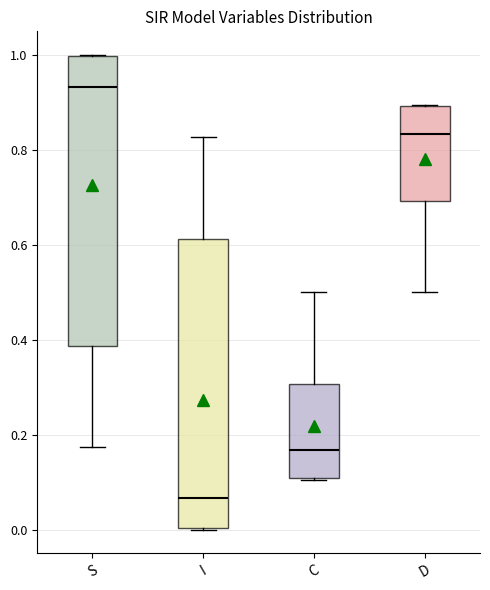

Reading left to right, read every box against the y-axis: the position of its median line, the range the box covers, and the ends of its whiskers. The values are not printed on the chart, so give them approximately, as read against the axis.

S: median 0.94, box 0.38 to 1.00, whiskers 0.18 to 1.00
I: median 0.06, box 0.00 to 0.62, whiskers 0.00 to 0.82
C: median 0.16, box 0.10 to 0.30, whiskers 0.10 to 0.50
D: median 0.84, box 0.70 to 0.90, whiskers 0.50 to 0.90